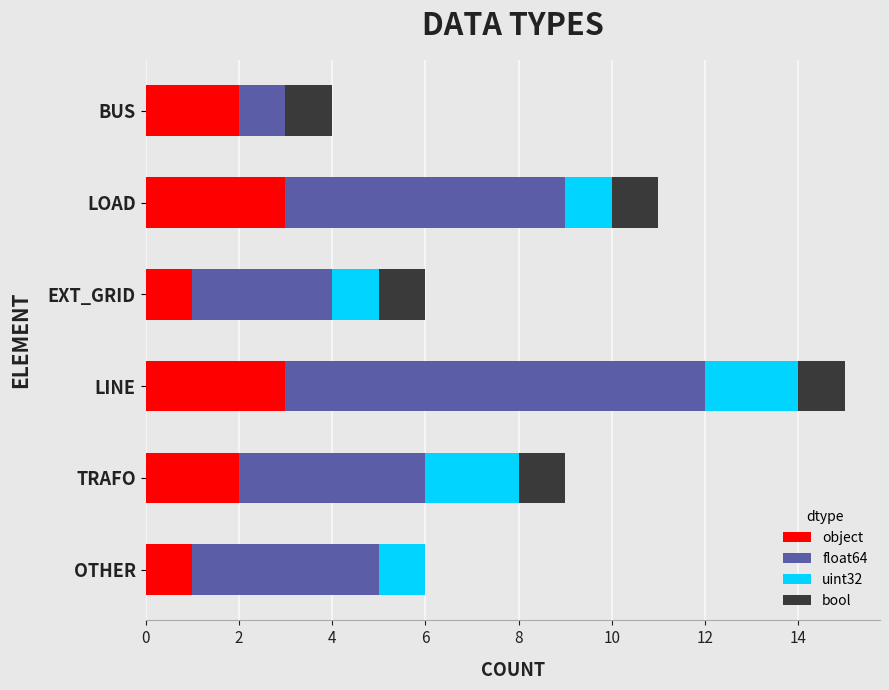

What is the maximum value for object?

3